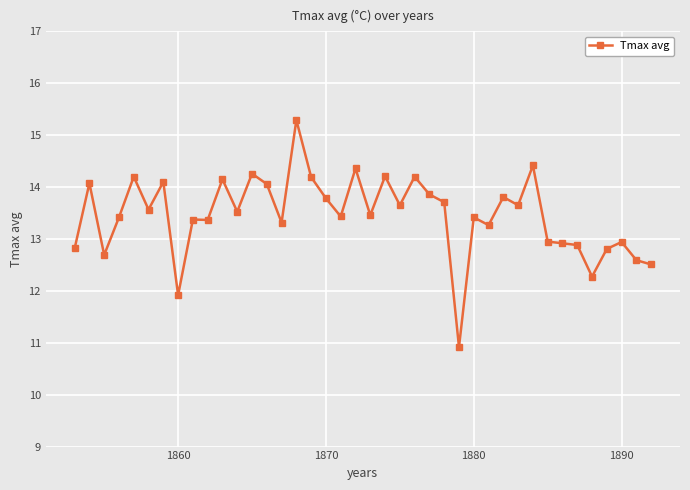

Count the number of categories in the chart.

40